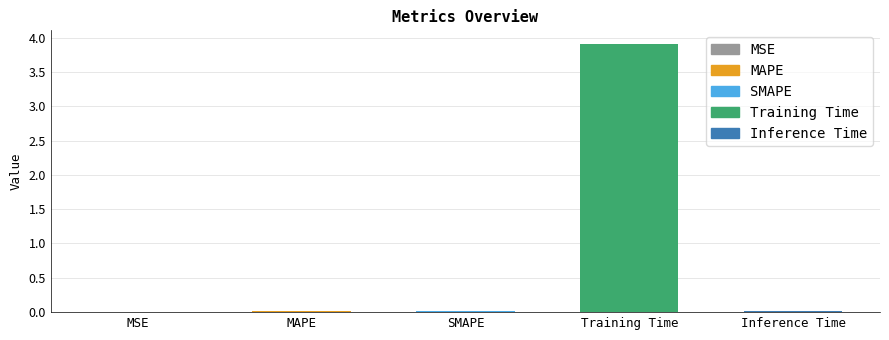

What is the sum of all values?

4.0